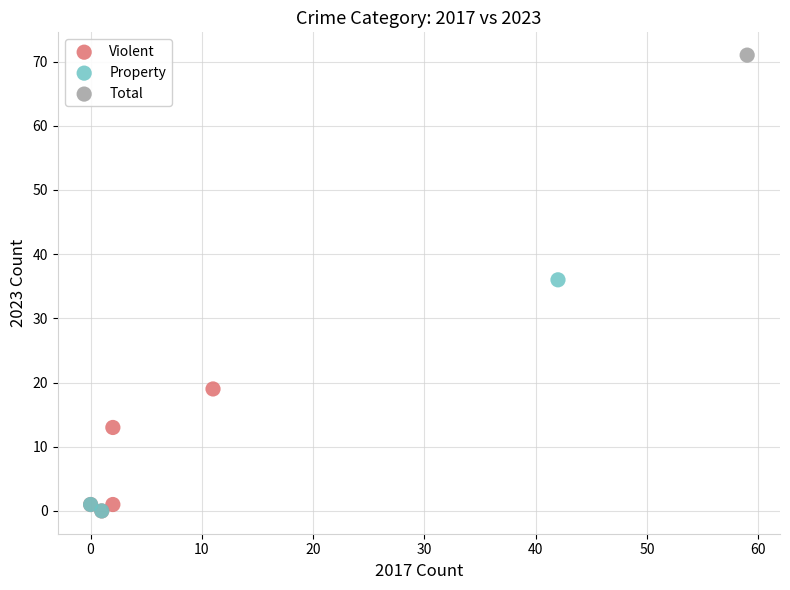

Which series contains the highest Y value?

Total